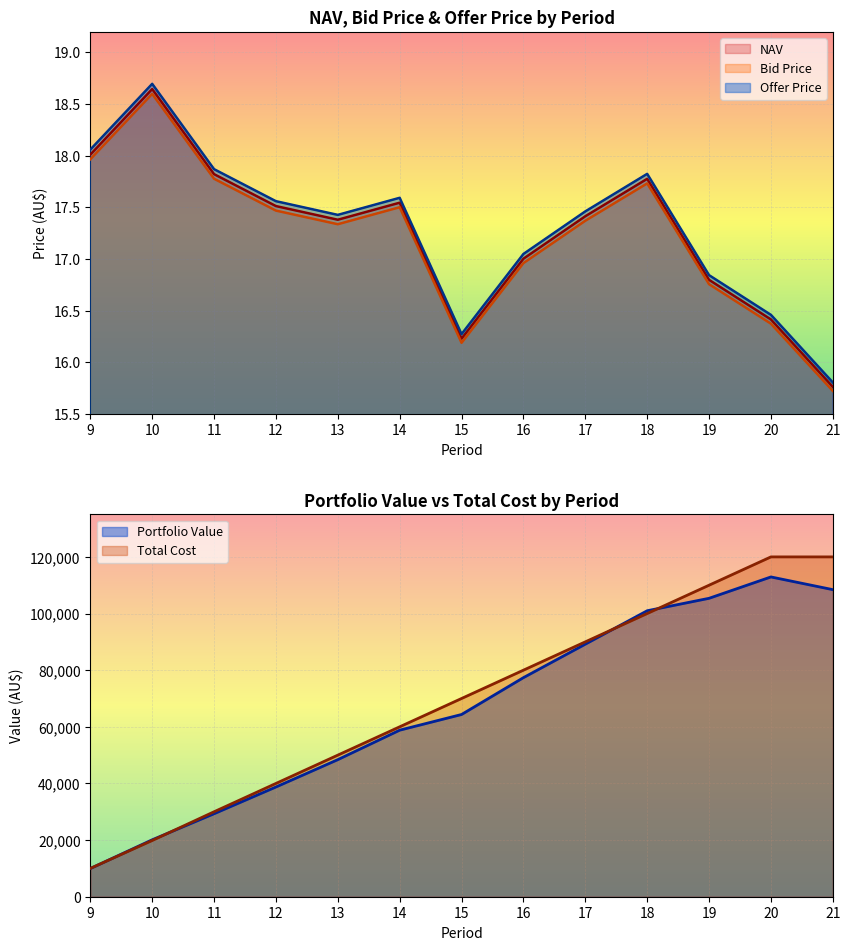

Rank the categories by Offer Price value from lowest to highest.

21, 15, 20, 19, 16, 13, 17, 12, 14, 18, 11, 9, 10